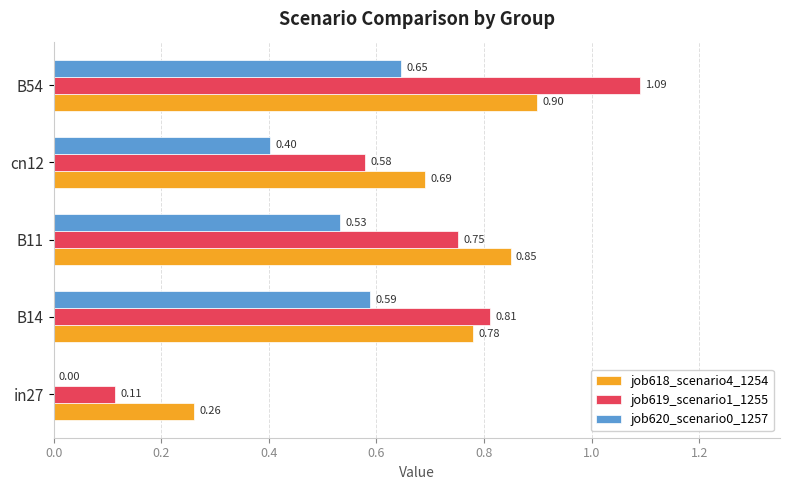

Which series changed the most between B14 and B11?

job618_scenario4_1254